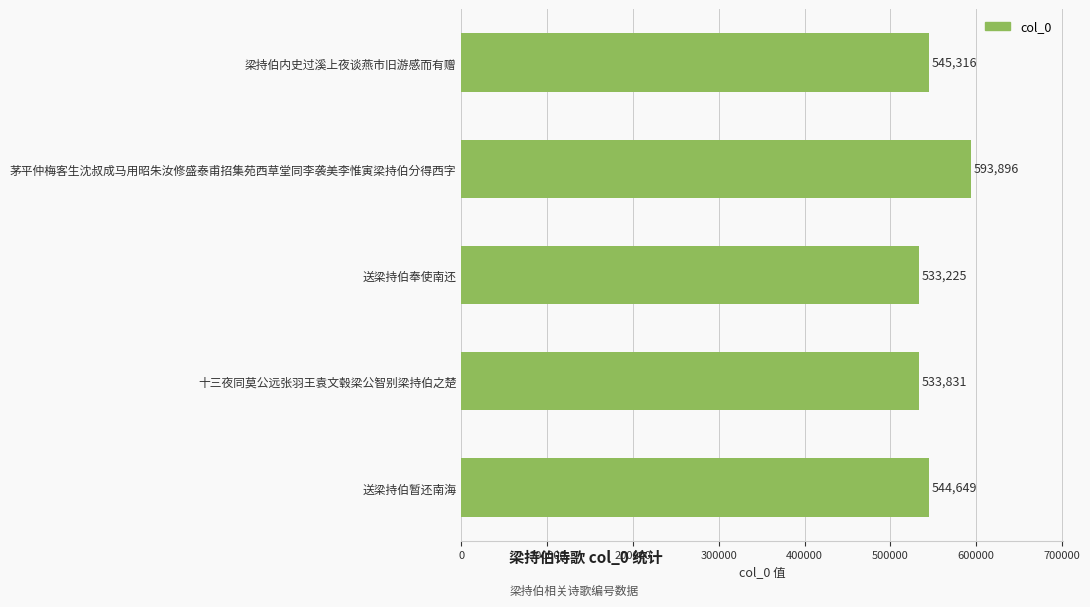

The chart shows a value of 545316 at 梁持伯内史过溪上夜谈燕市旧游感而有赠. True or false?

True